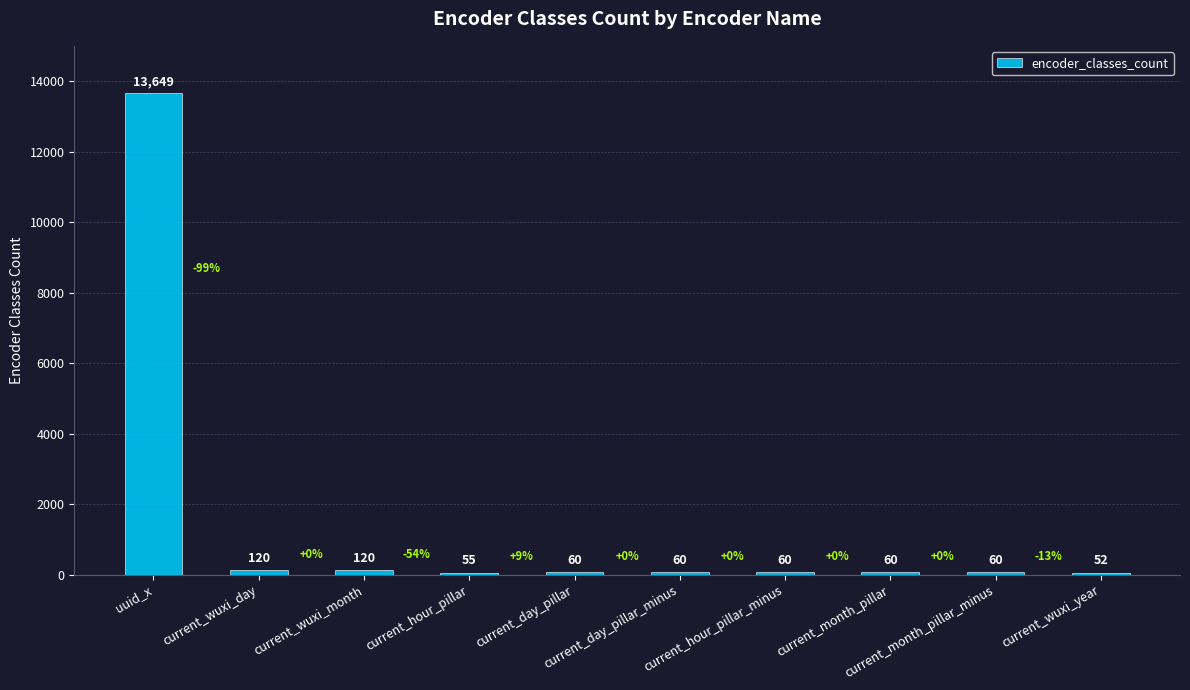

At which label does the data first exceed 60?

uuid_x